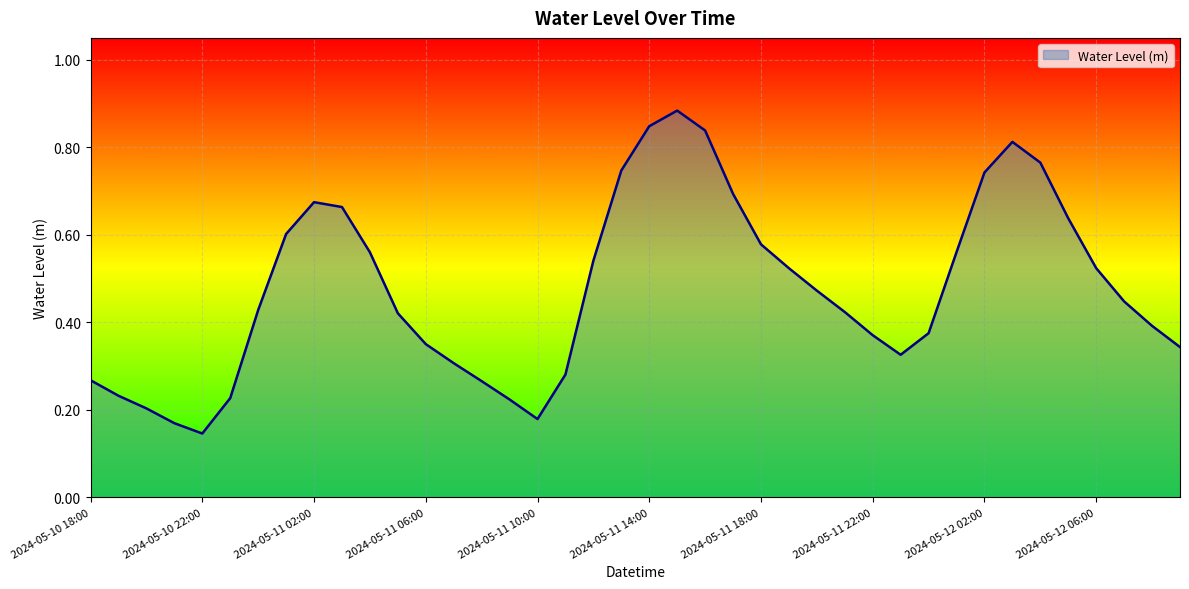

How many lines are shown in the chart?

1